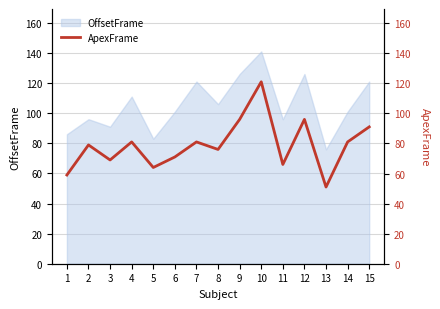

List the labels in order of value, smallest first.

13, 1, 5, 11, 3, 6, 8, 2, 4, 7, 14, 15, 9, 12, 10